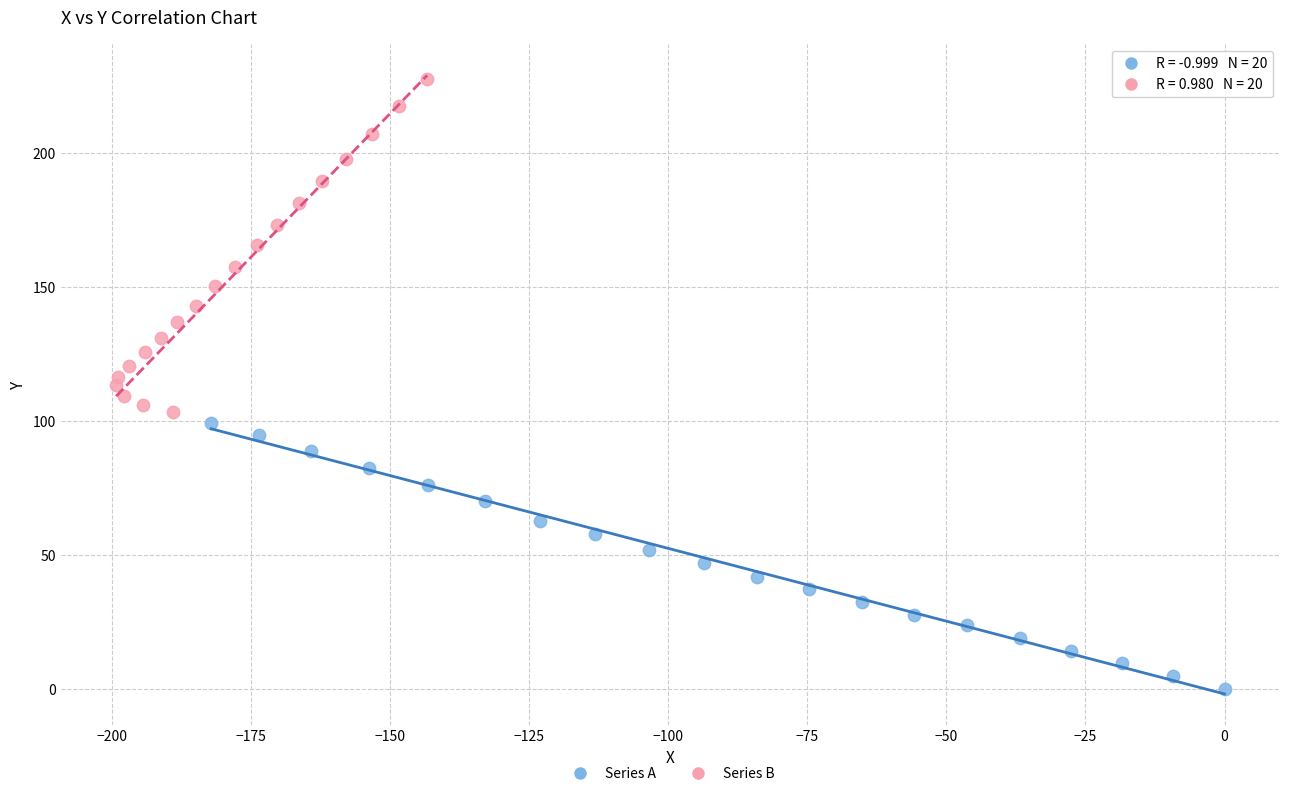

Which series reaches the maximum Y coordinate?

Series B